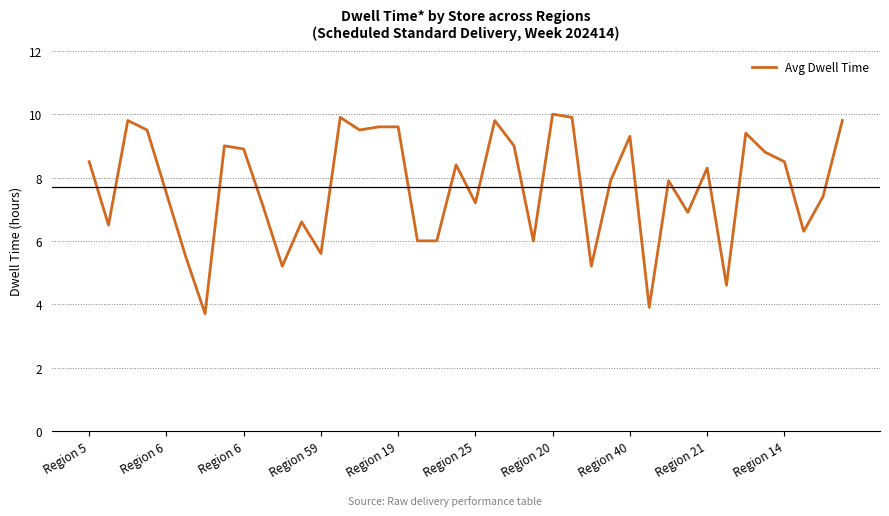

What is the minimum value shown in the chart?

3.7